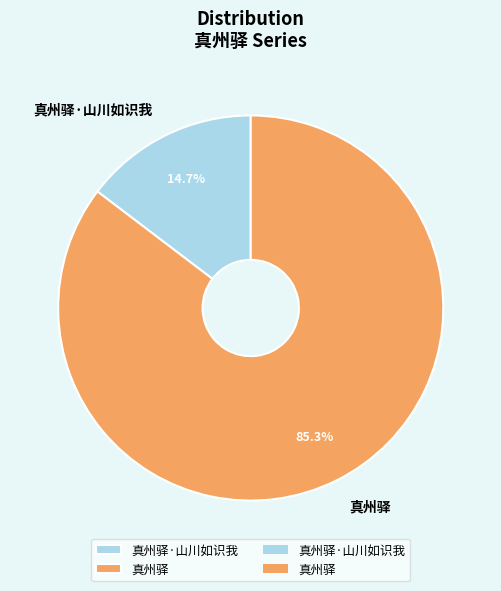

What percentage is the 真州驿 slice, to the nearest percent?

85%